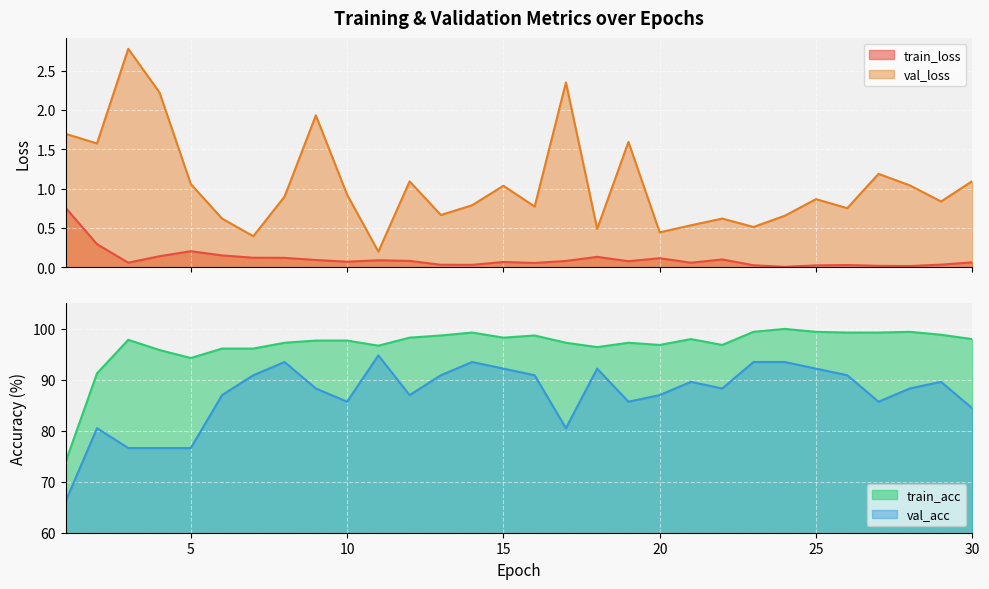

True or false: train_acc and val_acc cross at least once.

False